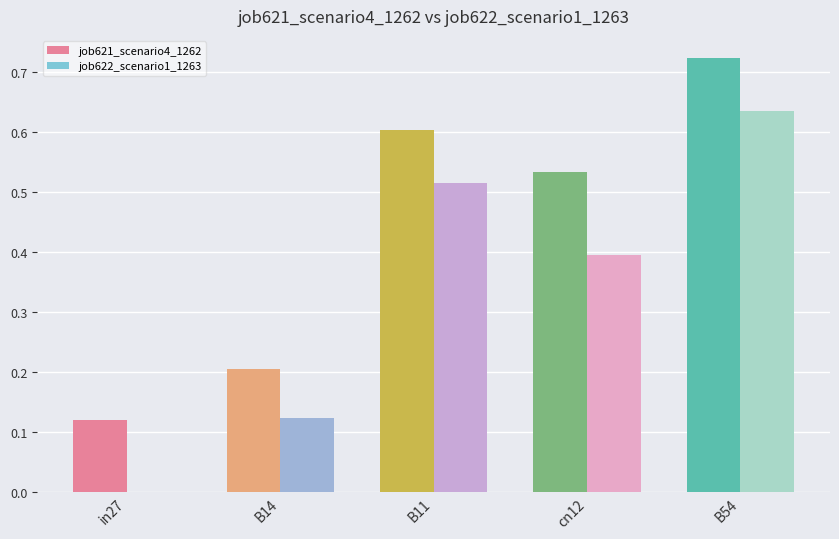

How many values in job622_scenario1_1263 are above zero?

4